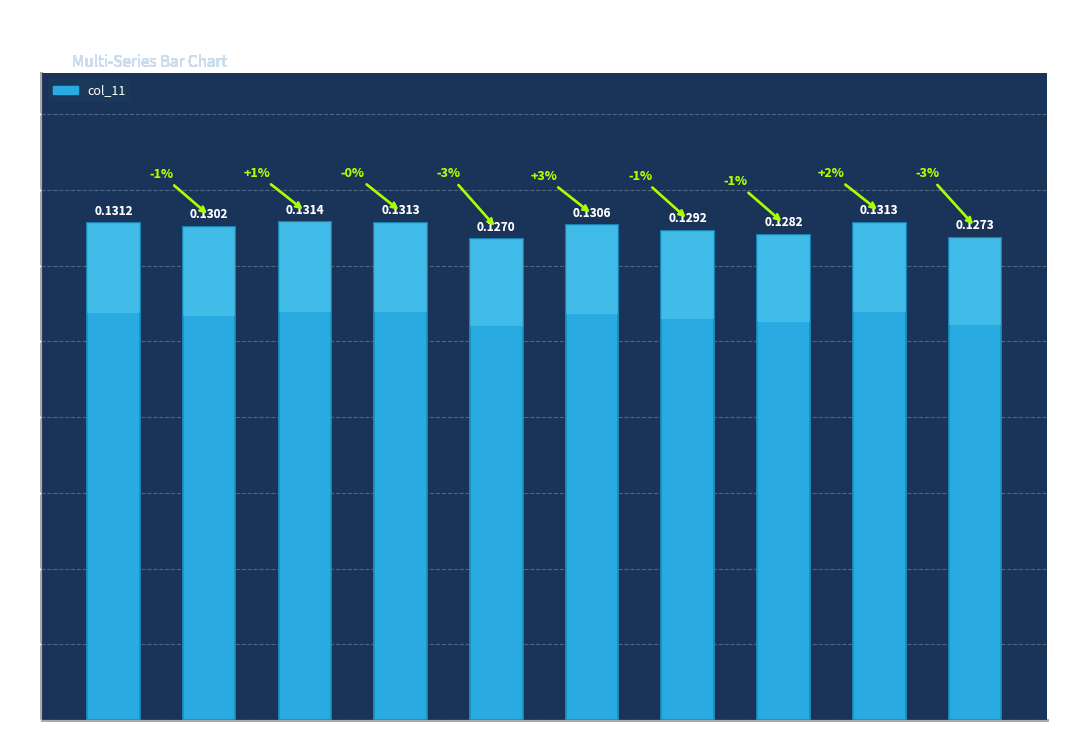

What is the value of the 7th bar from the left?

0.1